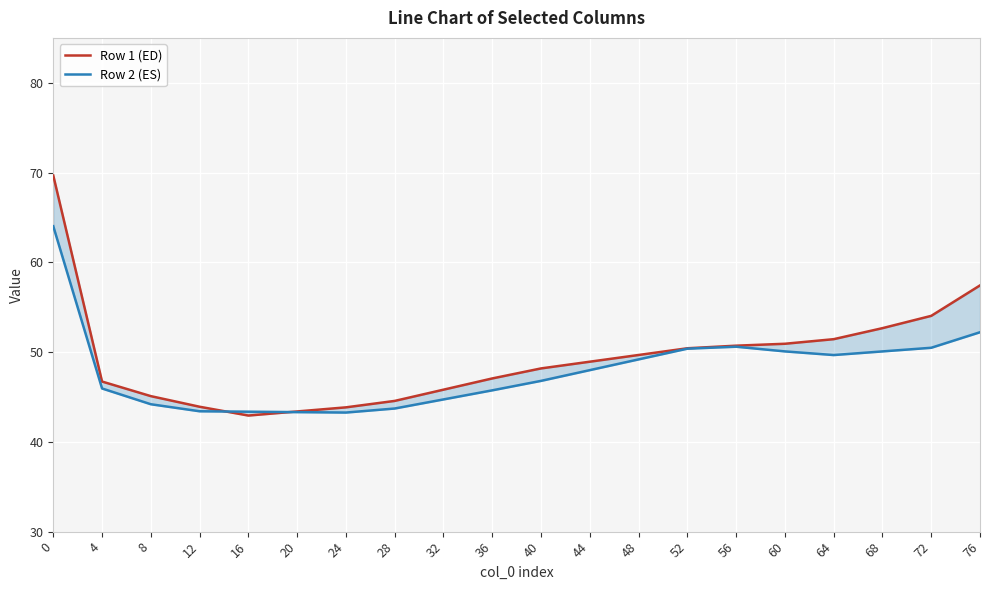

True or false: Row 1 (ED) has a value of 81.3 at 4.

False